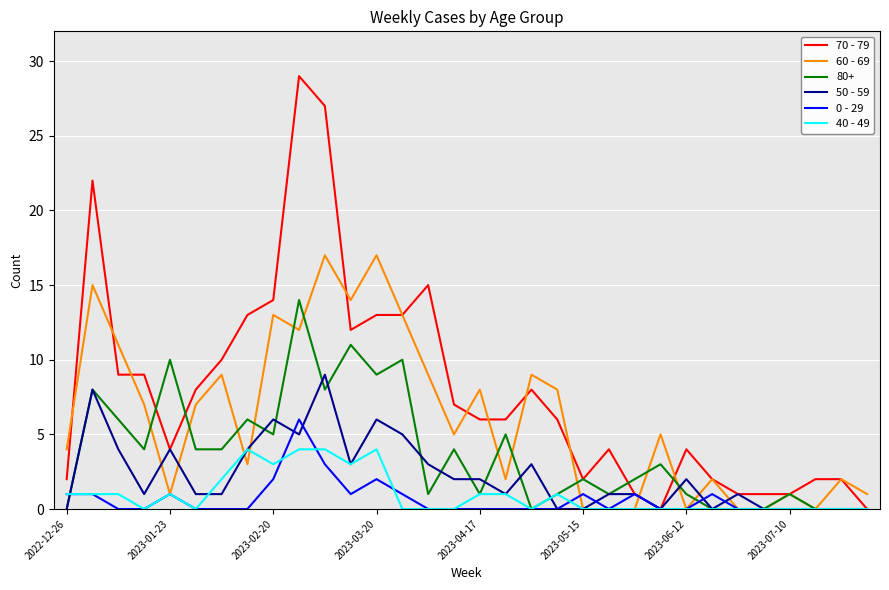

Which series has the largest total across all categories?

70 - 79